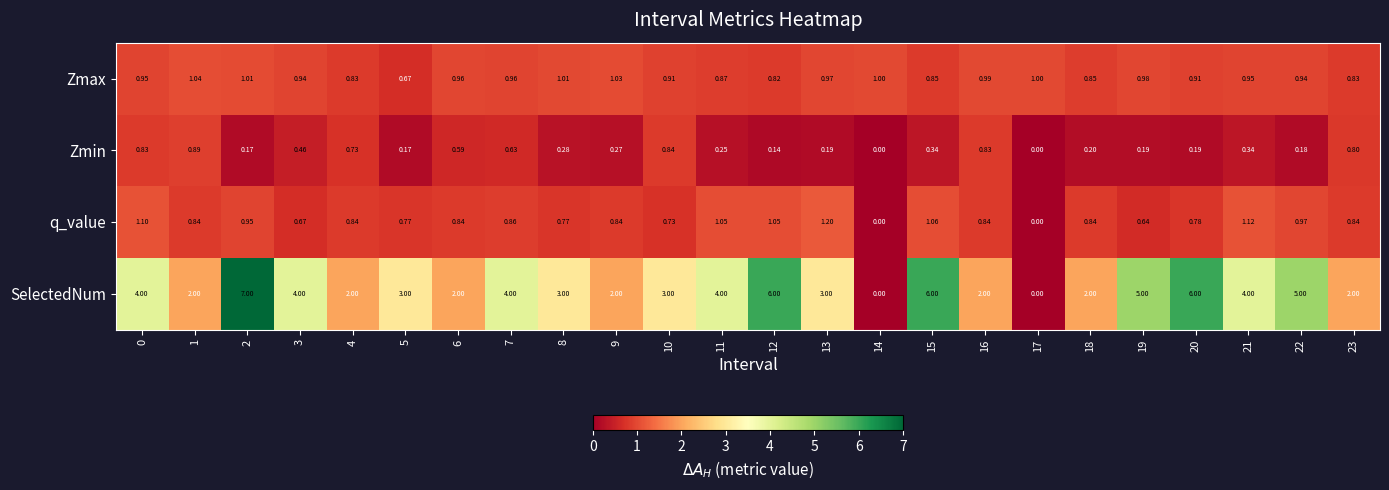

Which series has the largest range (max minus min)?

SelectedNum